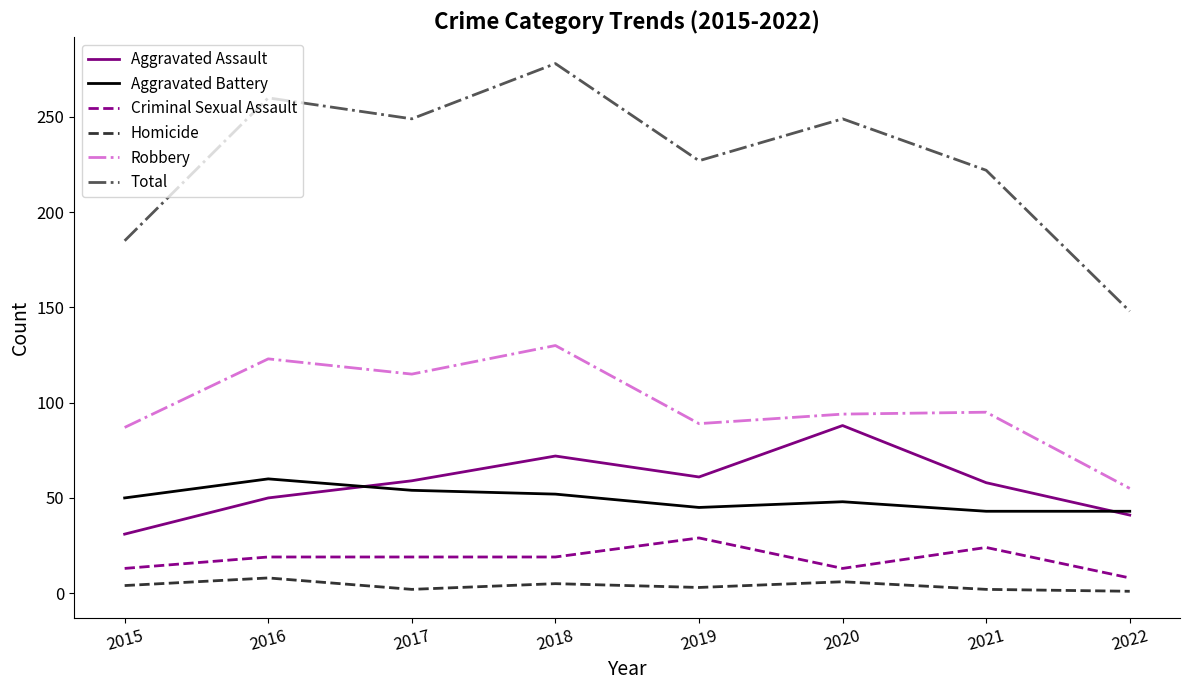

The value of Criminal Sexual Assault at 2021 is 24. True or false?

True